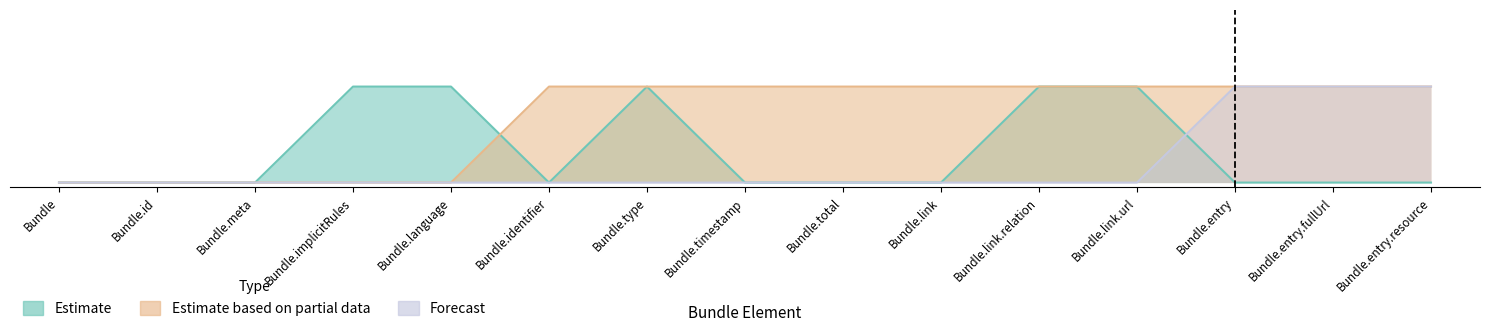

What is the difference between the highest and lowest values at Bundle.language?

1